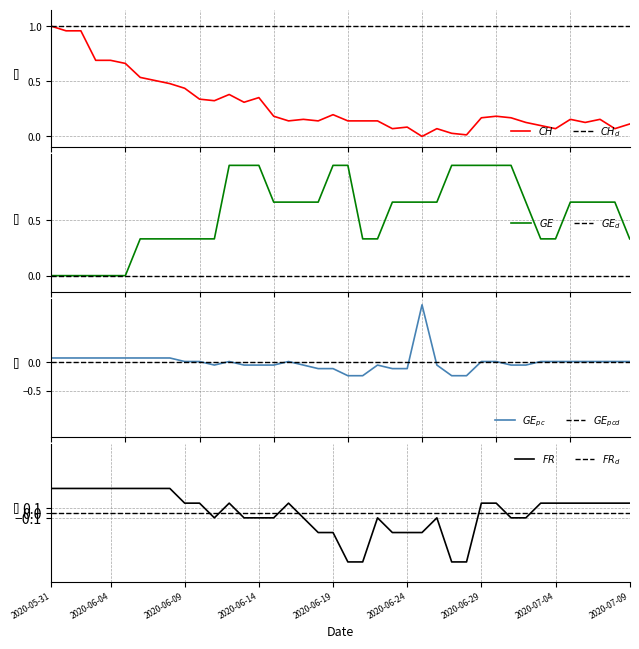

What is the value of the FR point at the 22nd from the left?

-1.0